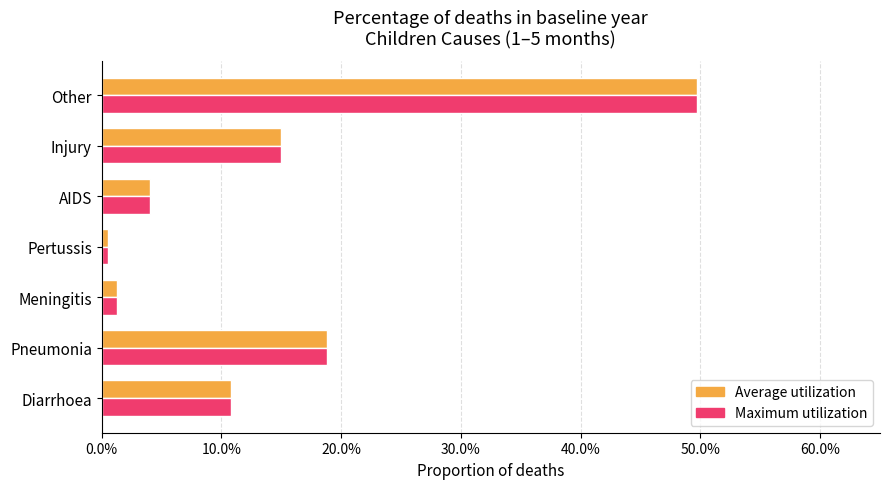

At which category is the sum across all series the highest?

Other